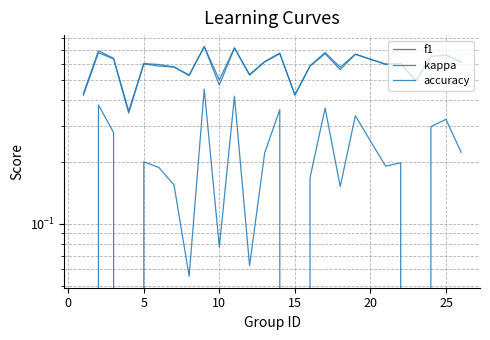

Is it true that f1 equals 0.4 at 12?

False